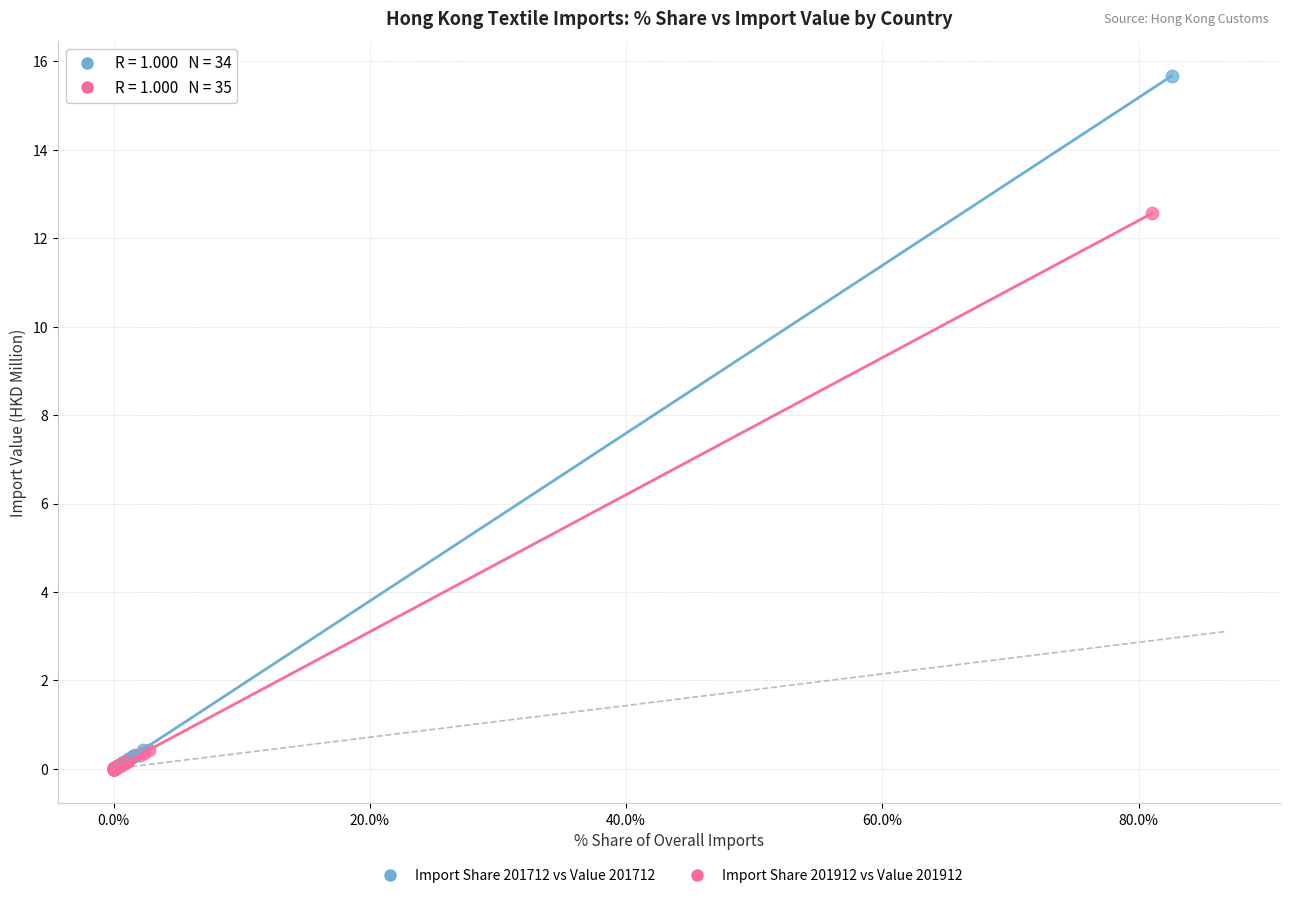

What are all the series names shown in the legend?

Import Share 201712 vs Value 201712, Import Share 201912 vs Value 201912